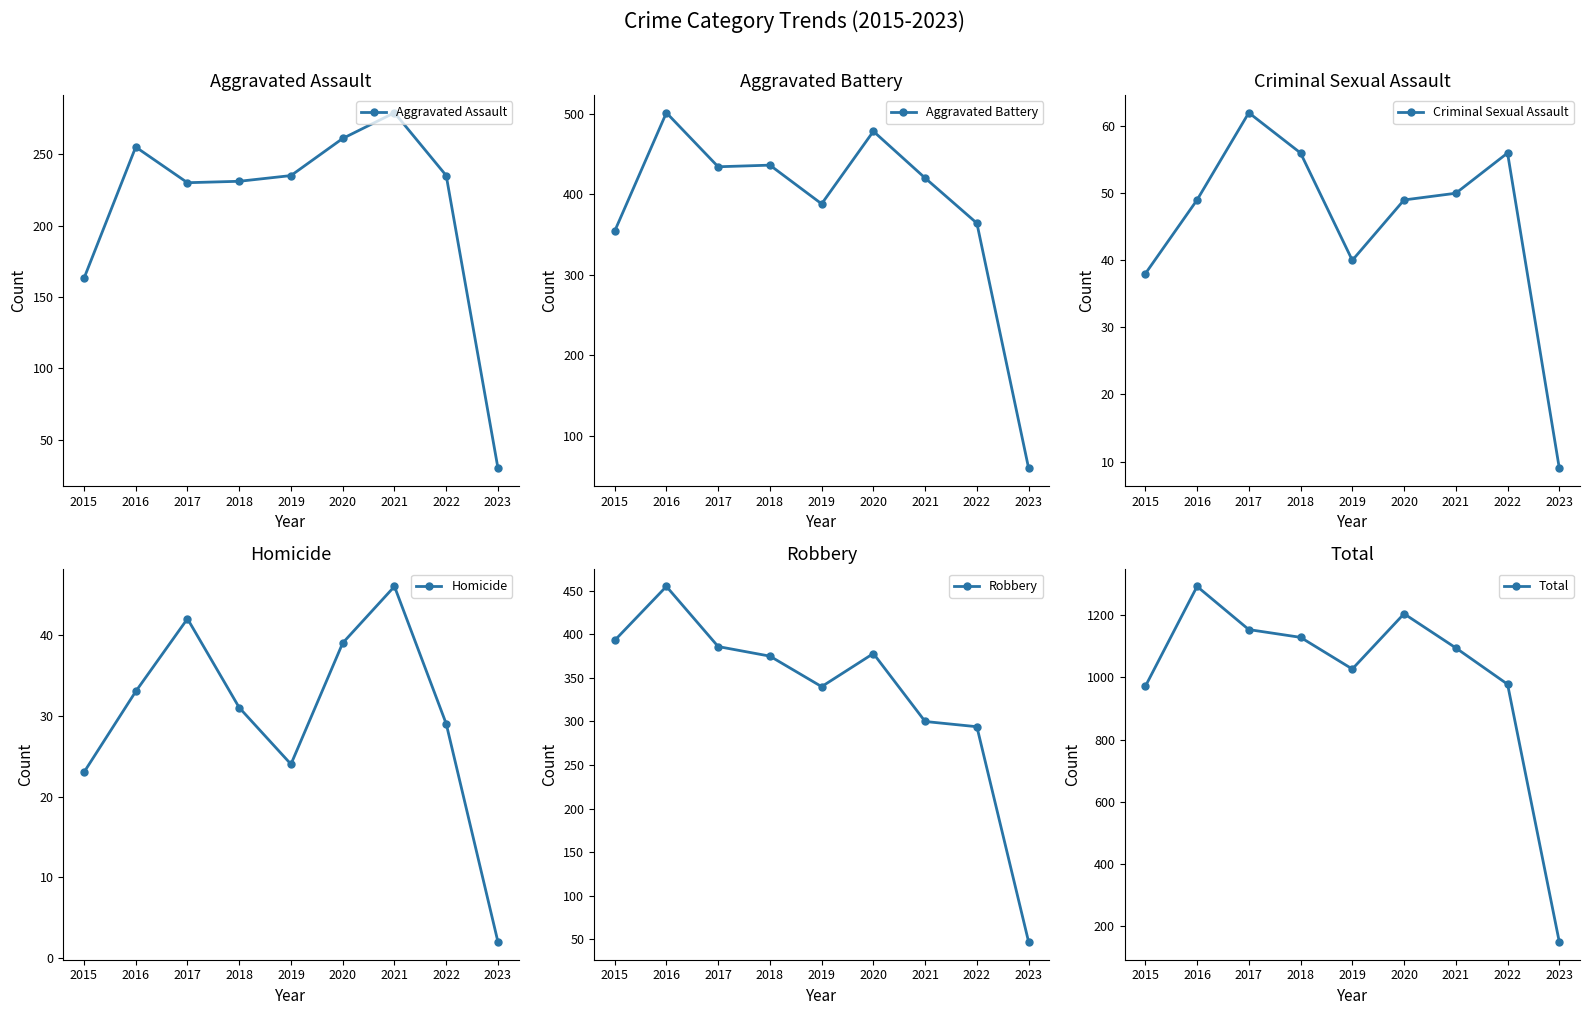

In Aggravated Assault, how many points are lower than both neighbors (excluding endpoints)?

1